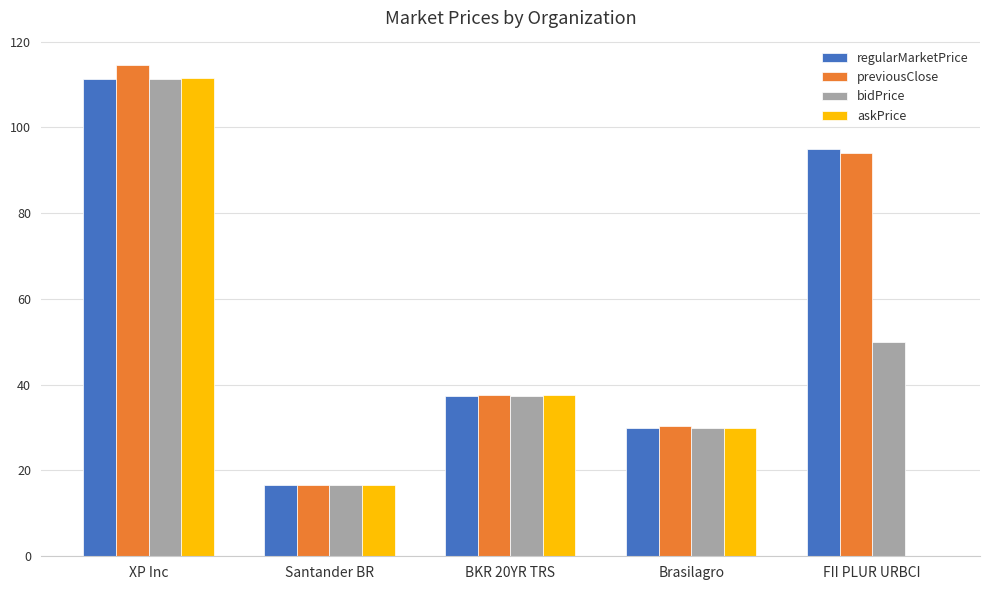

What is the sum of the previousClose values at BKR 20YR TRS and Santander BR?

54.4